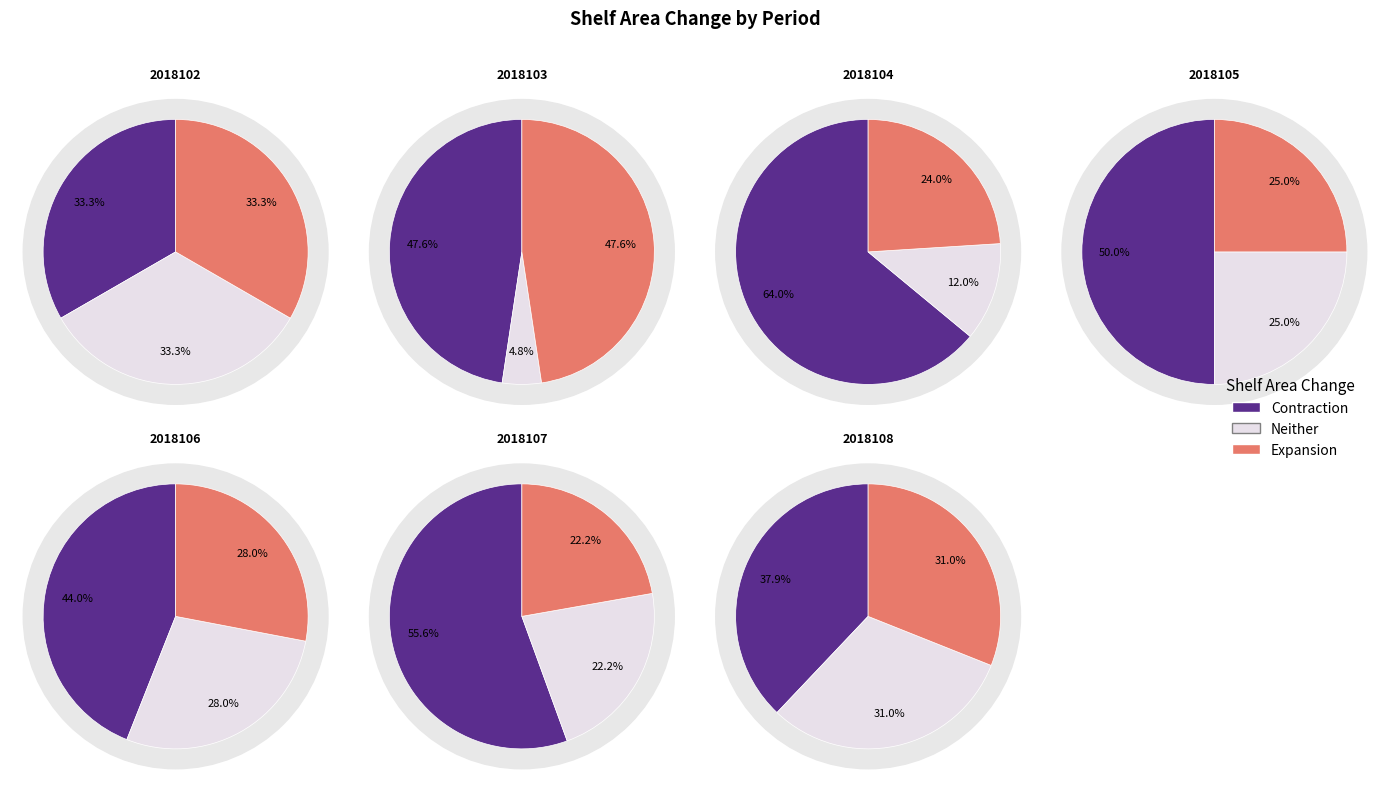

To the nearest percent, what percentage of the pie is 2018105?

12%